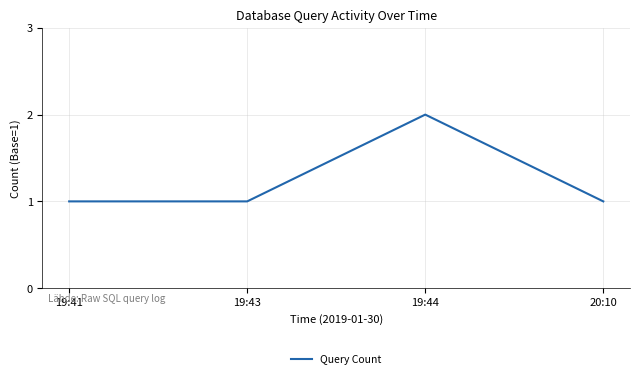

The value at 19:41 is 1. True or false?

True